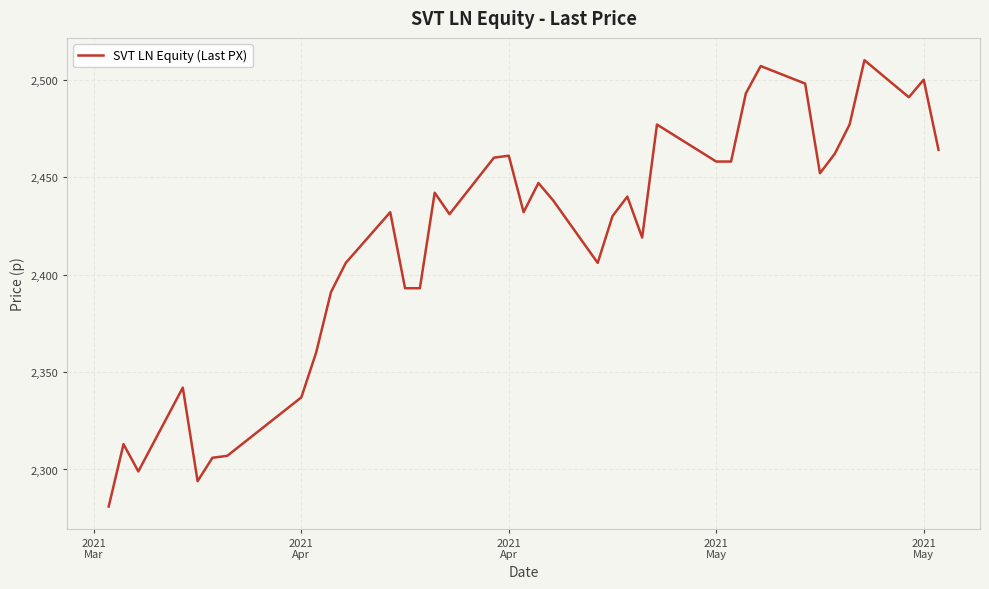

What is the difference between the maximum and minimum values?

229